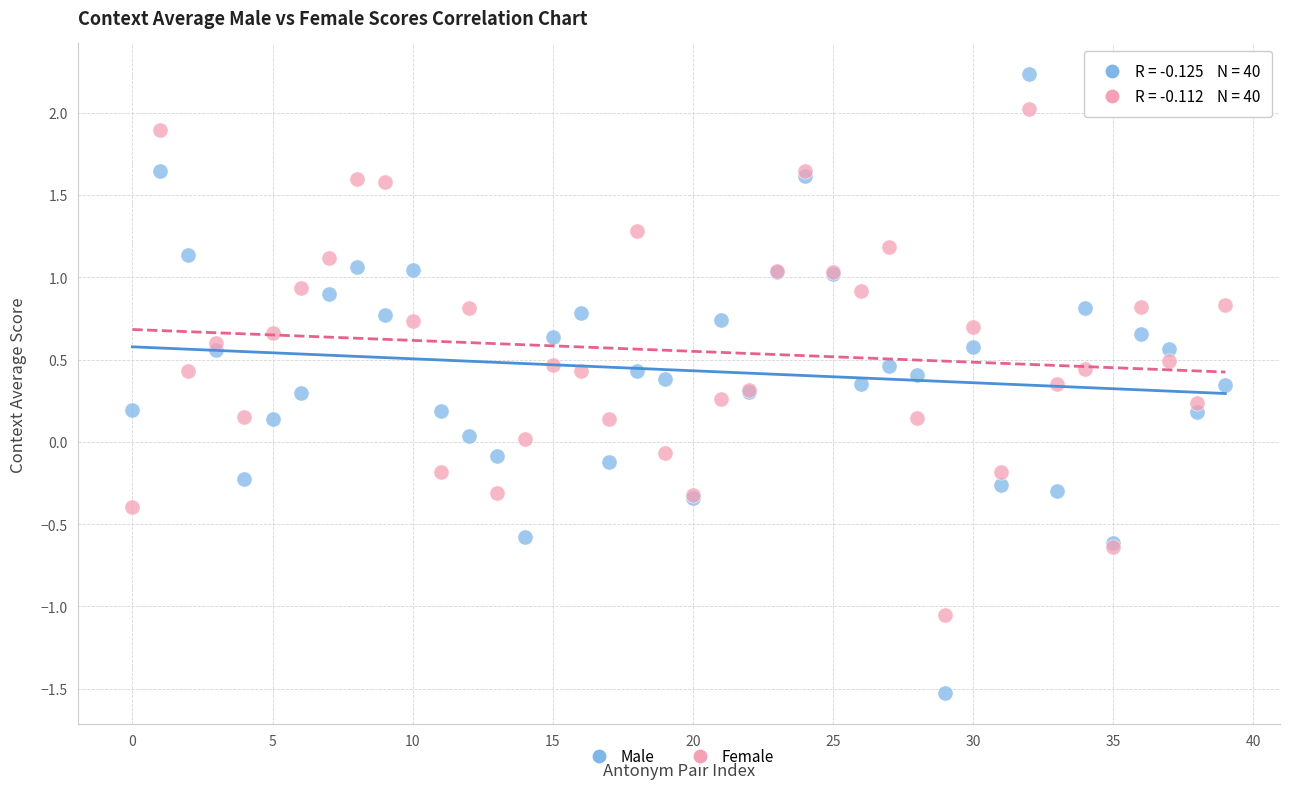

What are all the series names shown in the legend?

Male, Female